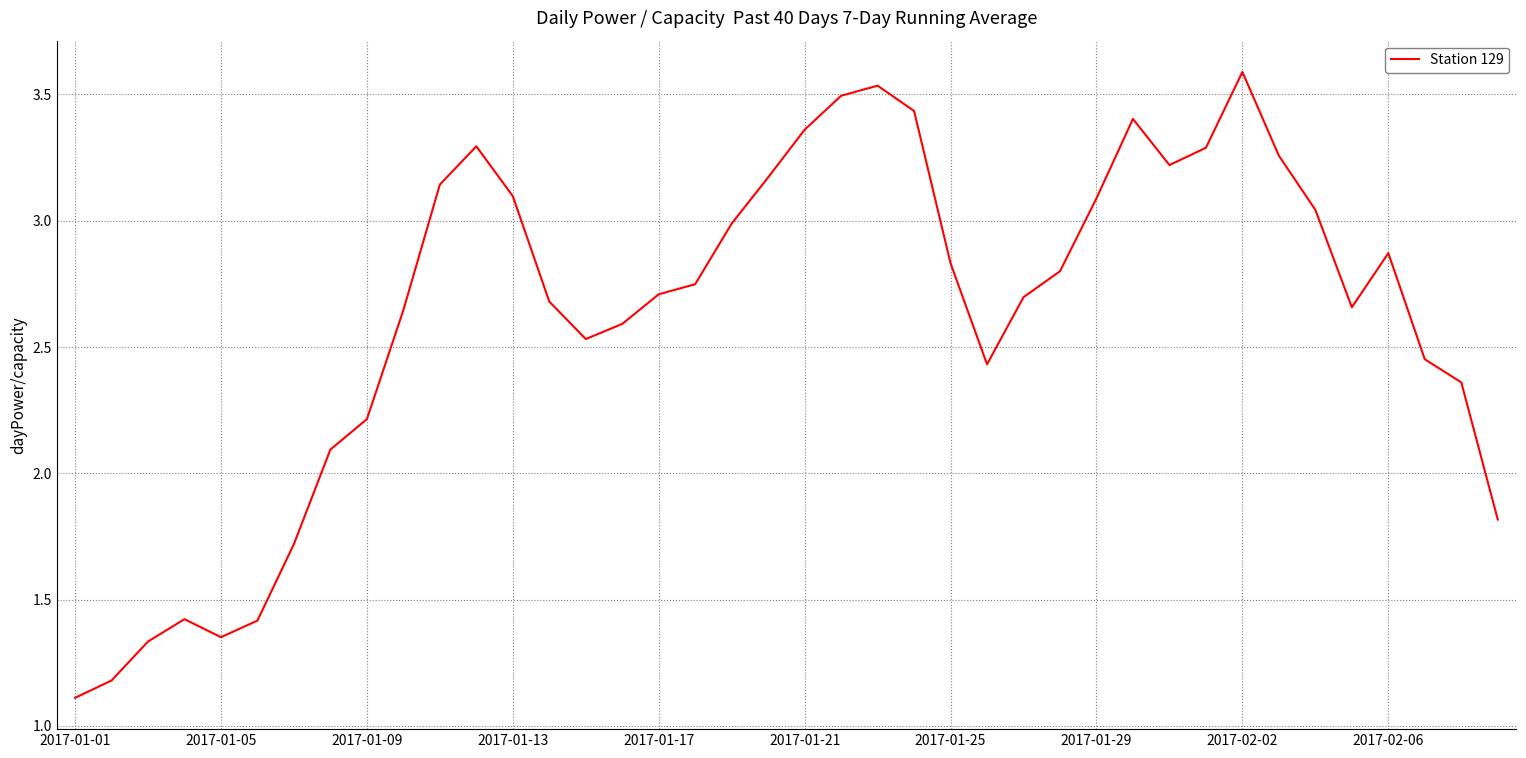

What is the smallest value displayed?

1.1